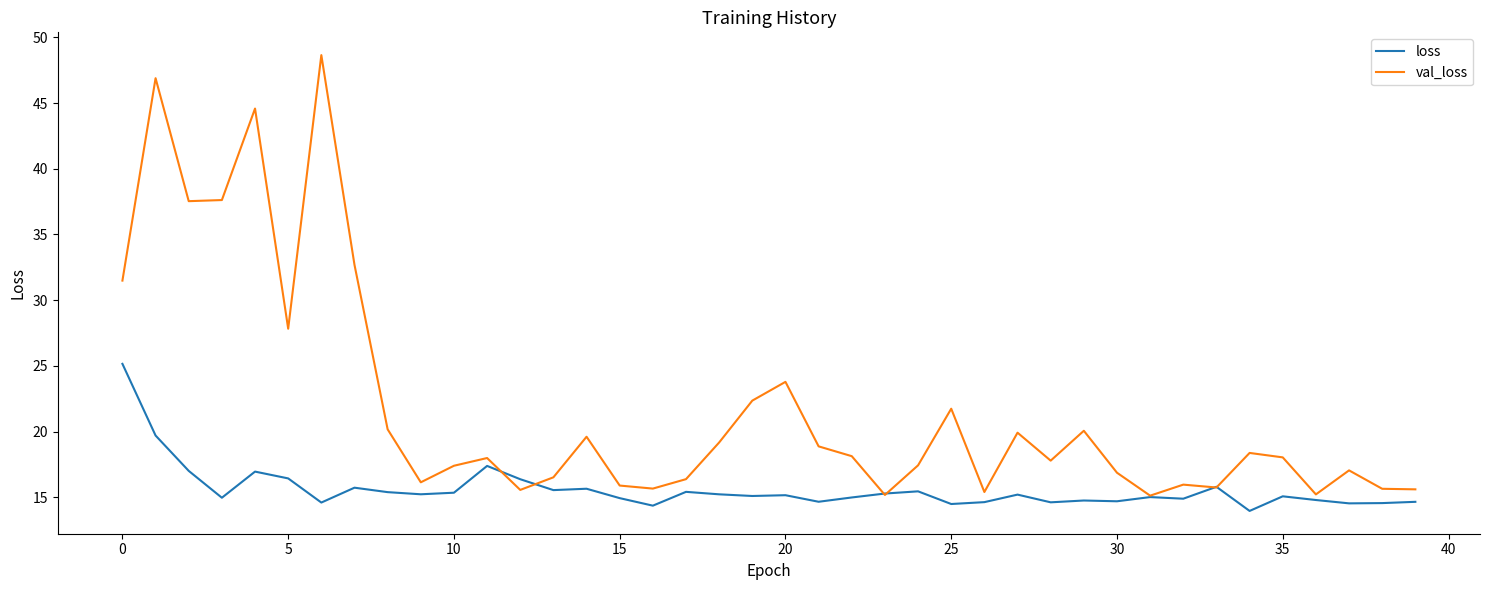

What is the greatest value displayed?

48.6